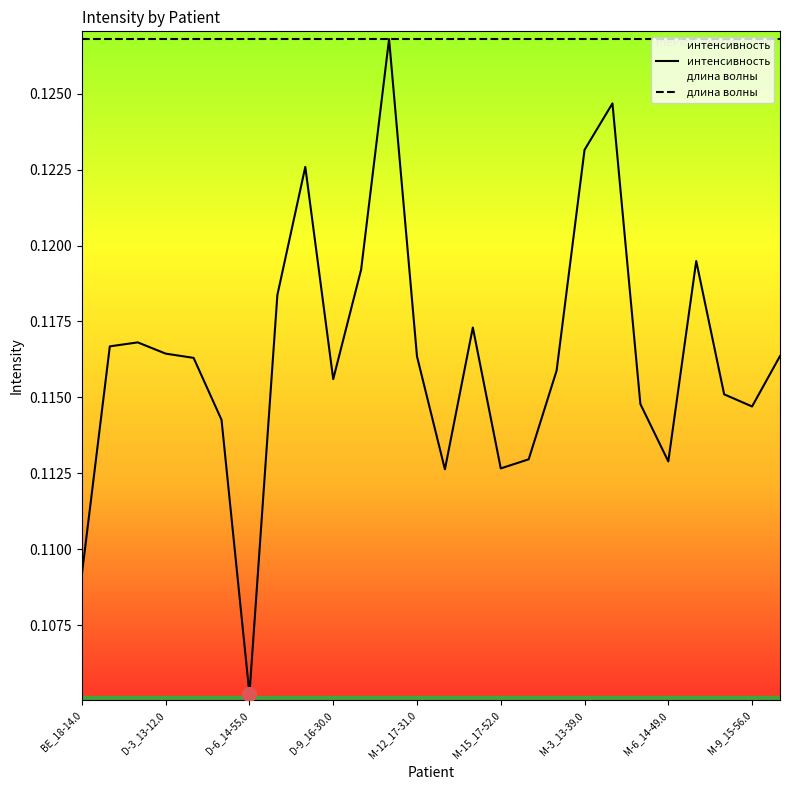

True or false: длина волны and интенсивность intersect in this chart.

False